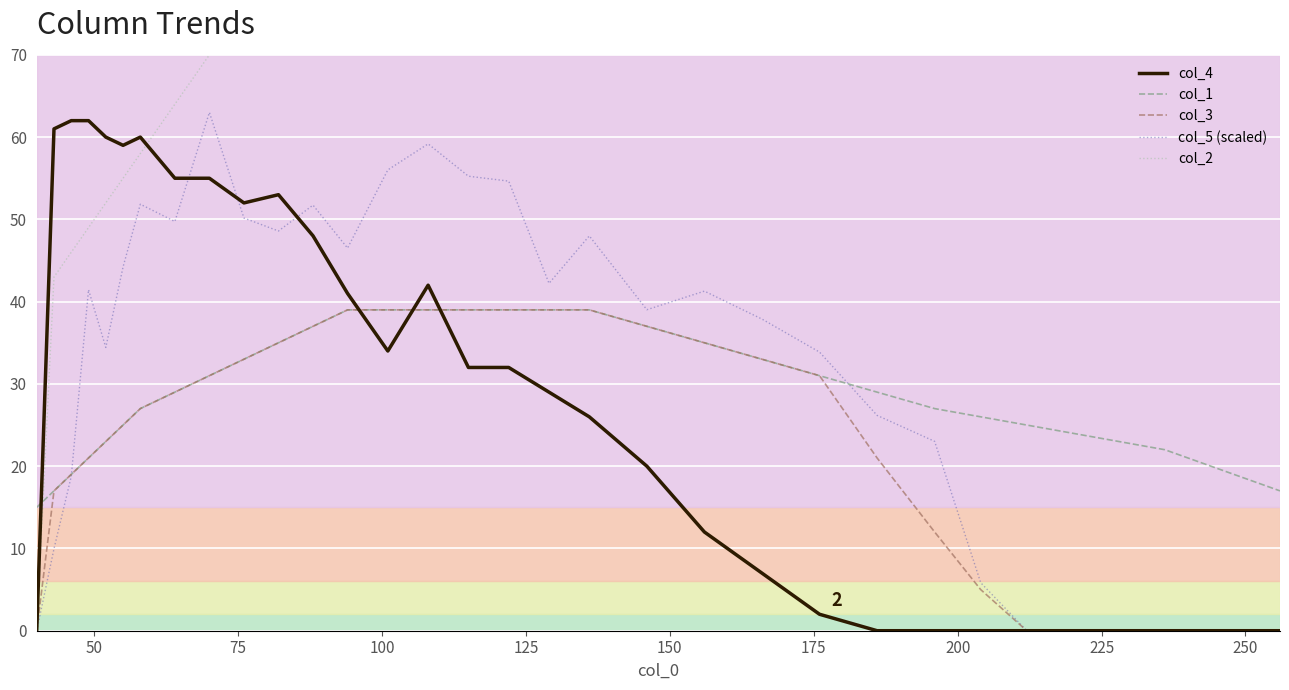

What is the maximum value for col_3?

39.0